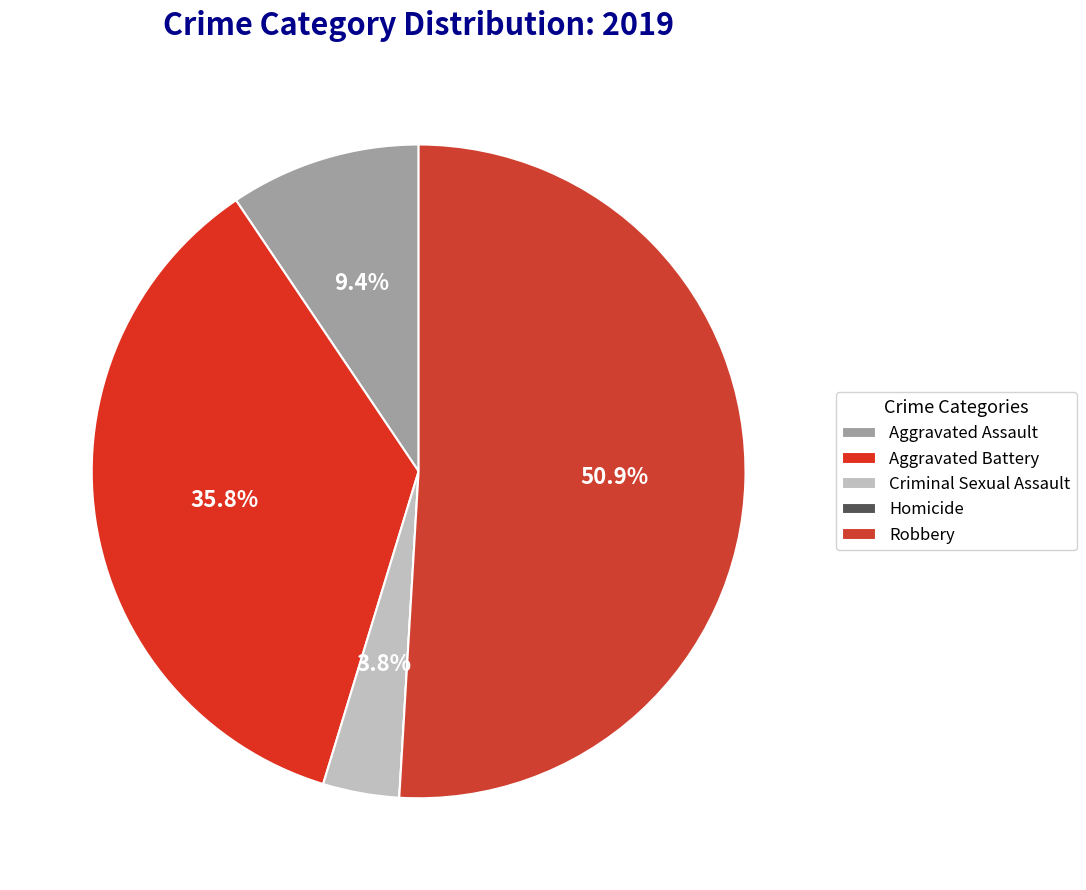

Is it true that Homicide is 8% of the pie?

False